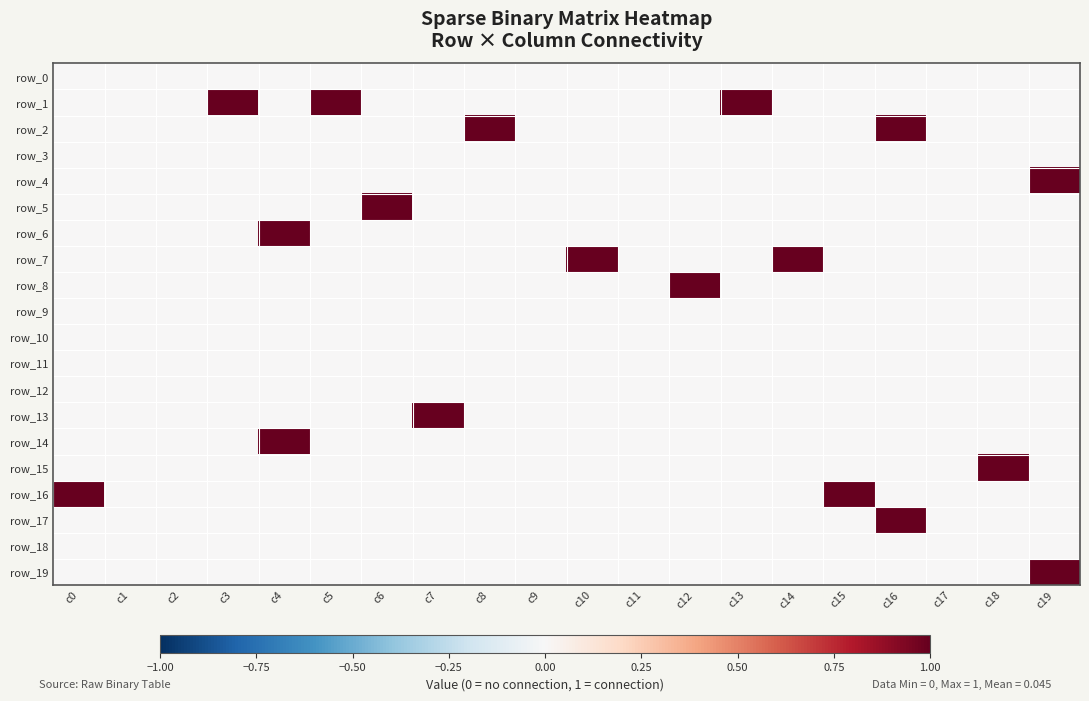

The value of row_16 at c15 is 2. True or false?

False